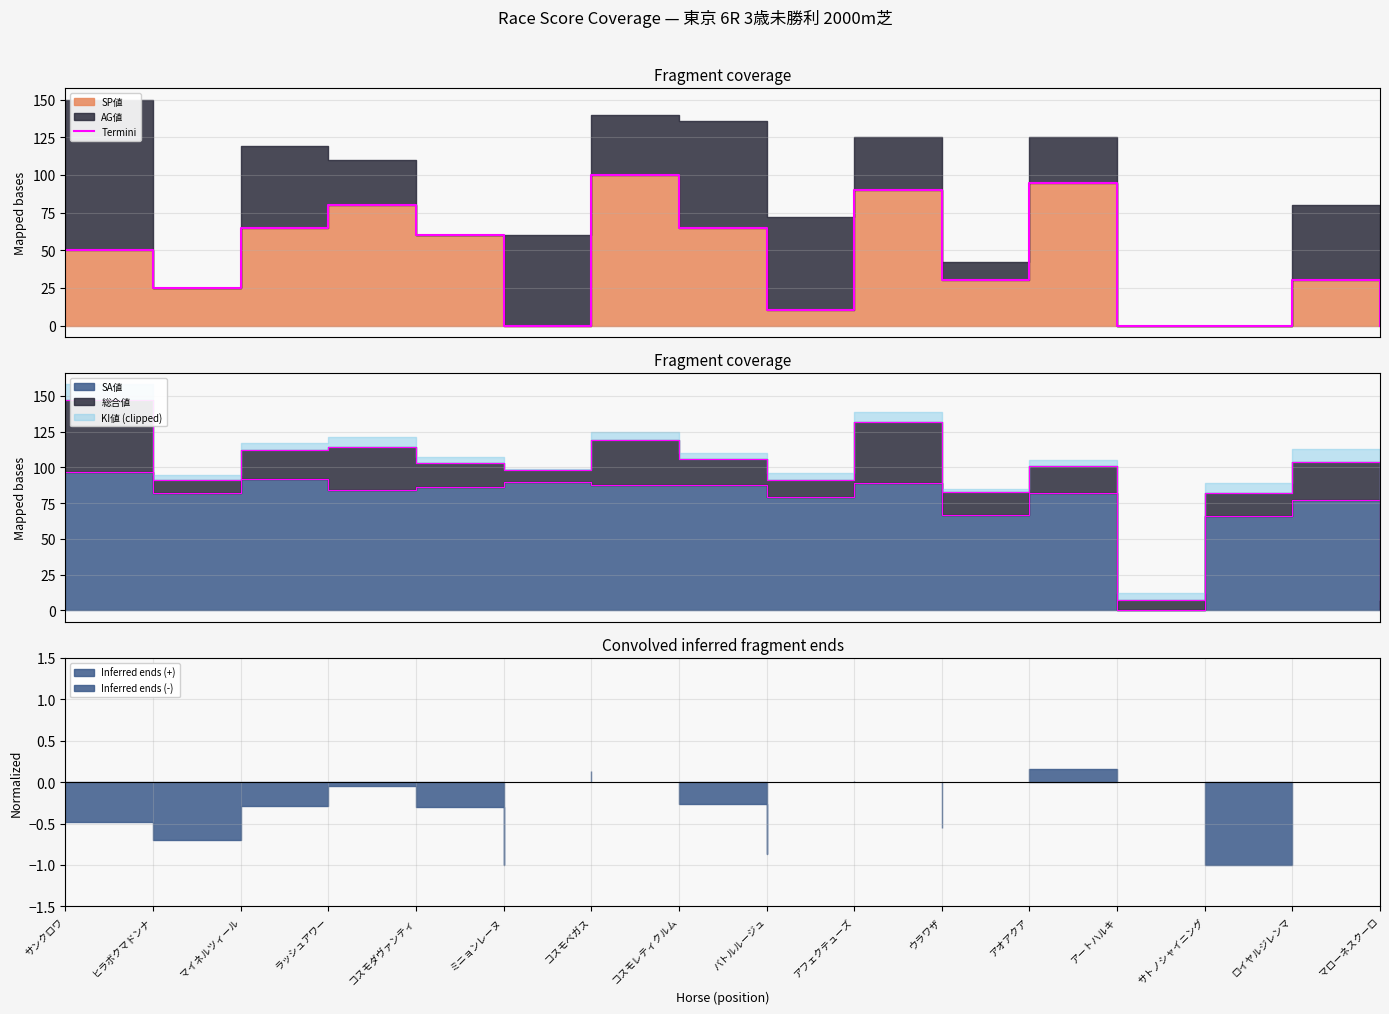

Where is the data nearest to the value 50?

サンクロワ